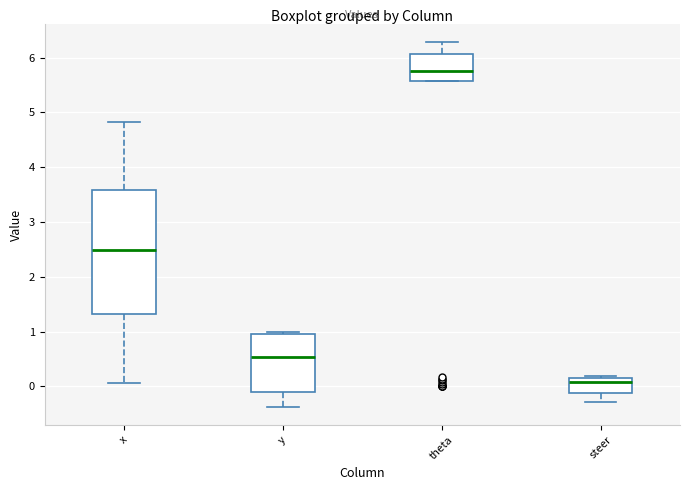

Where is the upper edge of the box for steer on the y-axis? The values are not printed on the chart, so give them approximately, as read against the axis.

0.1